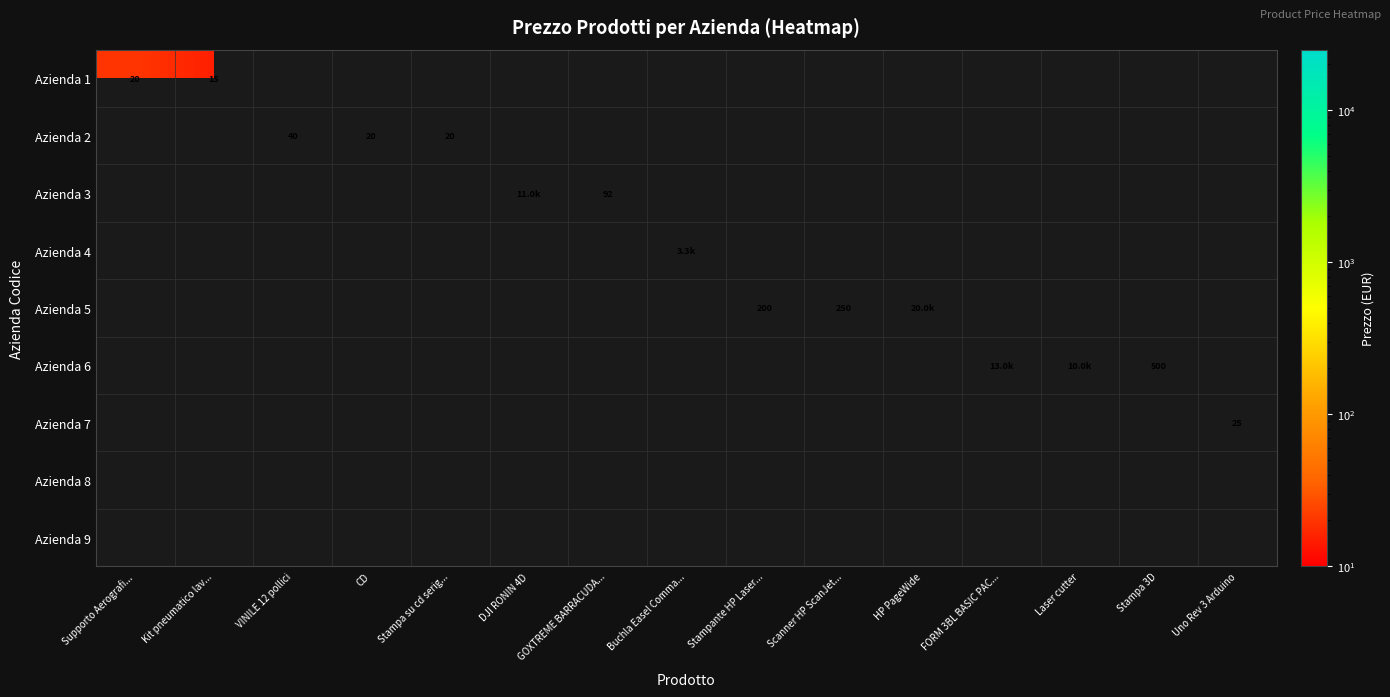

True or false: Azienda 5 has a value of 200 at Stampante HP Laser....

True